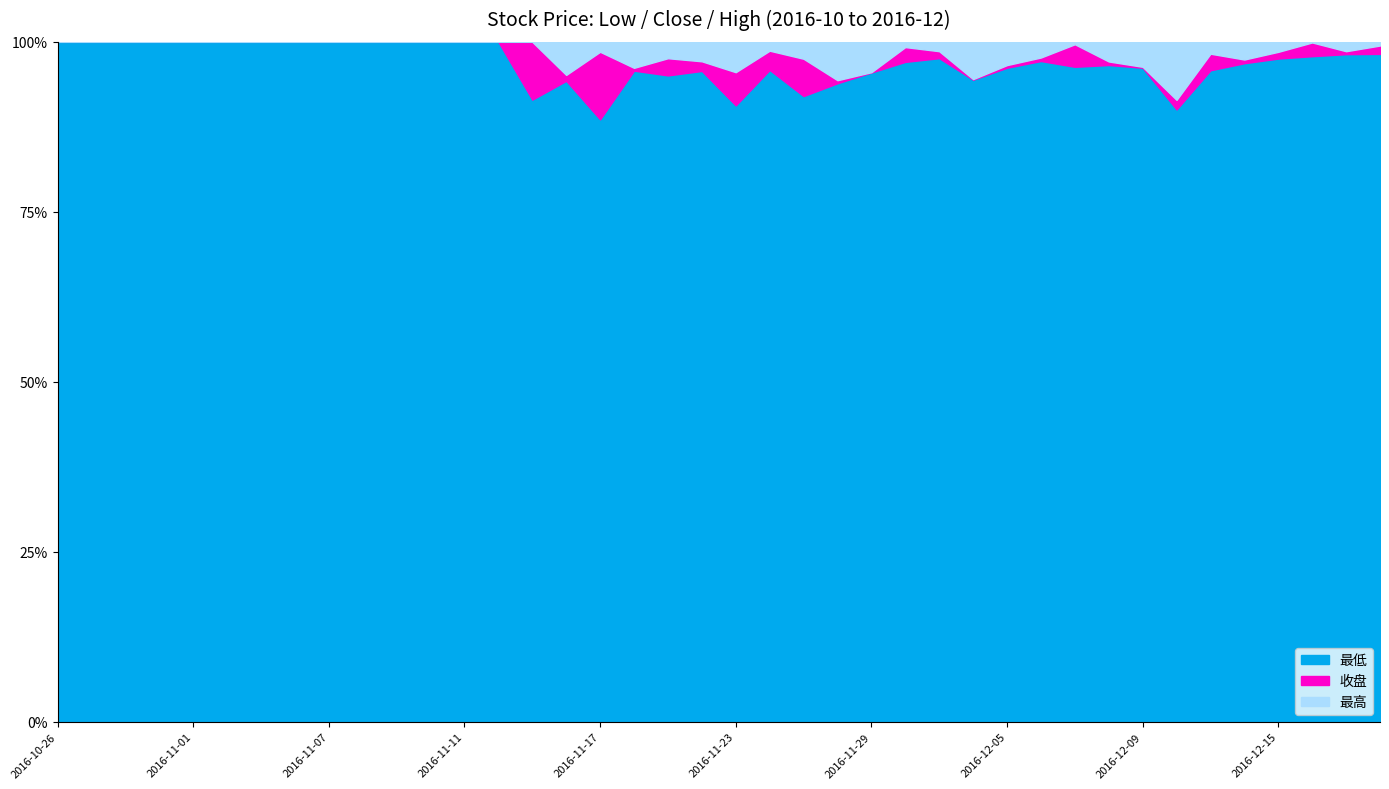

Reading right to left, transcribe all the data shown in this chart.

最低: 2016-12-20=63.1	2016-12-19=63.3	2016-12-16=63.0	2016-12-15=63.0	2016-12-14=62.5	2016-12-13=62.5	2016-12-12=63.3	2016-12-09=69.9	2016-12-08=72.2	2016-12-07=70.3	2016-12-06=71.6	2016-12-05=71.2	2016-12-02=73.4	2016-12-01=77.1	2016-11-30=75.4	2016-11-29=77.8	2016-11-28=81.5	2016-11-25=81.7	2016-11-24=81.6	2016-11-23=80.6	2016-11-22=80.9	2016-11-21=78.9	2016-11-18=83.6	2016-11-17=78.7	2016-11-16=80.0	2016-11-15=78.1	2016-11-14=77.6	2016-11-11=70.5	2016-11-10=64.1	2016-11-09=58.3	2016-11-08=53.0	2016-11-07=48.2	2016-11-04=43.8	2016-11-03=39.8	2016-11-02=36.2	2016-11-01=32.9	2016-10-31=29.9	2016-10-28=27.2	2016-10-27=24.7	2016-10-26=22.5
收盘: 2016-12-20=63.9	2016-12-19=63.6	2016-12-16=64.3	2016-12-15=63.6	2016-12-14=62.9	2016-12-13=64.1	2016-12-12=64.3	2016-12-09=70.0	2016-12-08=72.6	2016-12-07=72.7	2016-12-06=72.0	2016-12-05=71.5	2016-12-02=73.4	2016-12-01=77.9	2016-11-30=77.0	2016-11-29=77.8	2016-11-28=81.9	2016-11-25=86.5	2016-11-24=84.0	2016-11-23=84.9	2016-11-22=82.1	2016-11-21=81.0	2016-11-18=84.0	2016-11-17=87.5	2016-11-16=80.8	2016-11-15=85.4	2016-11-14=77.6	2016-11-11=70.5	2016-11-10=64.1	2016-11-09=58.3	2016-11-08=53.0	2016-11-07=48.2	2016-11-04=43.8	2016-11-03=39.8	2016-11-02=36.2	2016-11-01=32.9	2016-10-31=29.9	2016-10-28=27.2	2016-10-27=24.7	2016-10-26=22.5
最高: 2016-12-20=64.2	2016-12-19=64.5	2016-12-16=64.4	2016-12-15=64.6	2016-12-14=64.6	2016-12-13=65.2	2016-12-12=70.3	2016-12-09=72.7	2016-12-08=74.8	2016-12-07=73.0	2016-12-06=73.7	2016-12-05=74.0	2016-12-02=77.7	2016-12-01=79.0	2016-11-30=77.7	2016-11-29=81.5	2016-11-28=86.8	2016-11-25=88.7	2016-11-24=85.1	2016-11-23=88.9	2016-11-22=84.5	2016-11-21=83.0	2016-11-18=87.3	2016-11-17=88.8	2016-11-16=84.9	2016-11-15=85.4	2016-11-14=77.6	2016-11-11=70.5	2016-11-10=64.1	2016-11-09=58.3	2016-11-08=53.0	2016-11-07=48.2	2016-11-04=43.8	2016-11-03=39.8	2016-11-02=36.2	2016-11-01=32.9	2016-10-31=29.9	2016-10-28=27.2	2016-10-27=24.7	2016-10-26=22.5